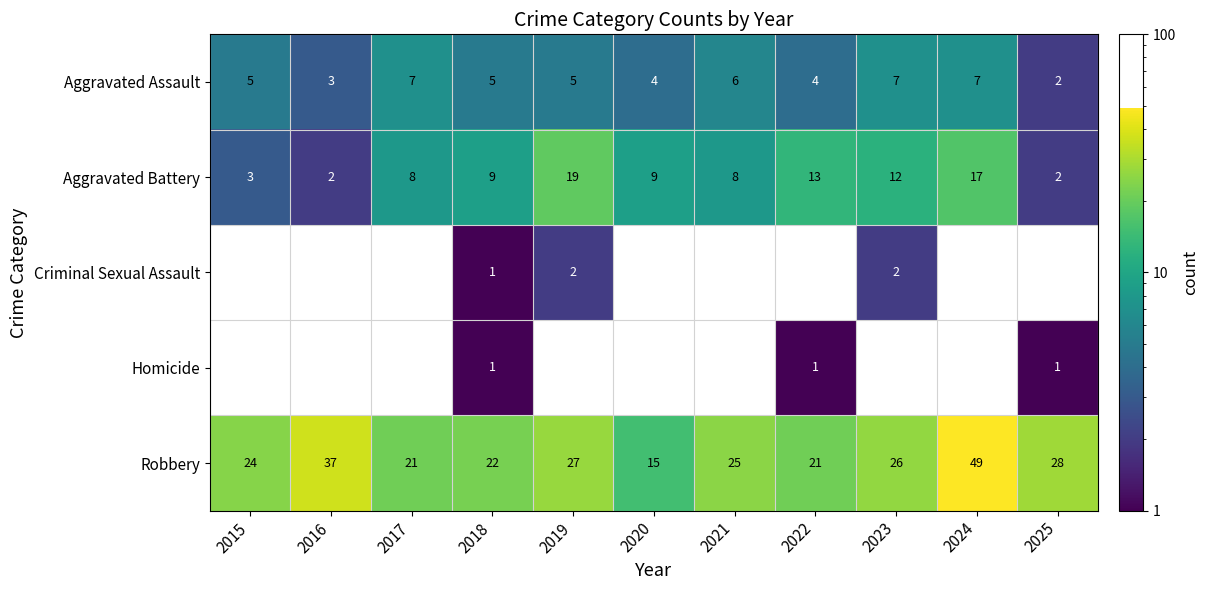

At which label does Robbery reach its peak?

2024